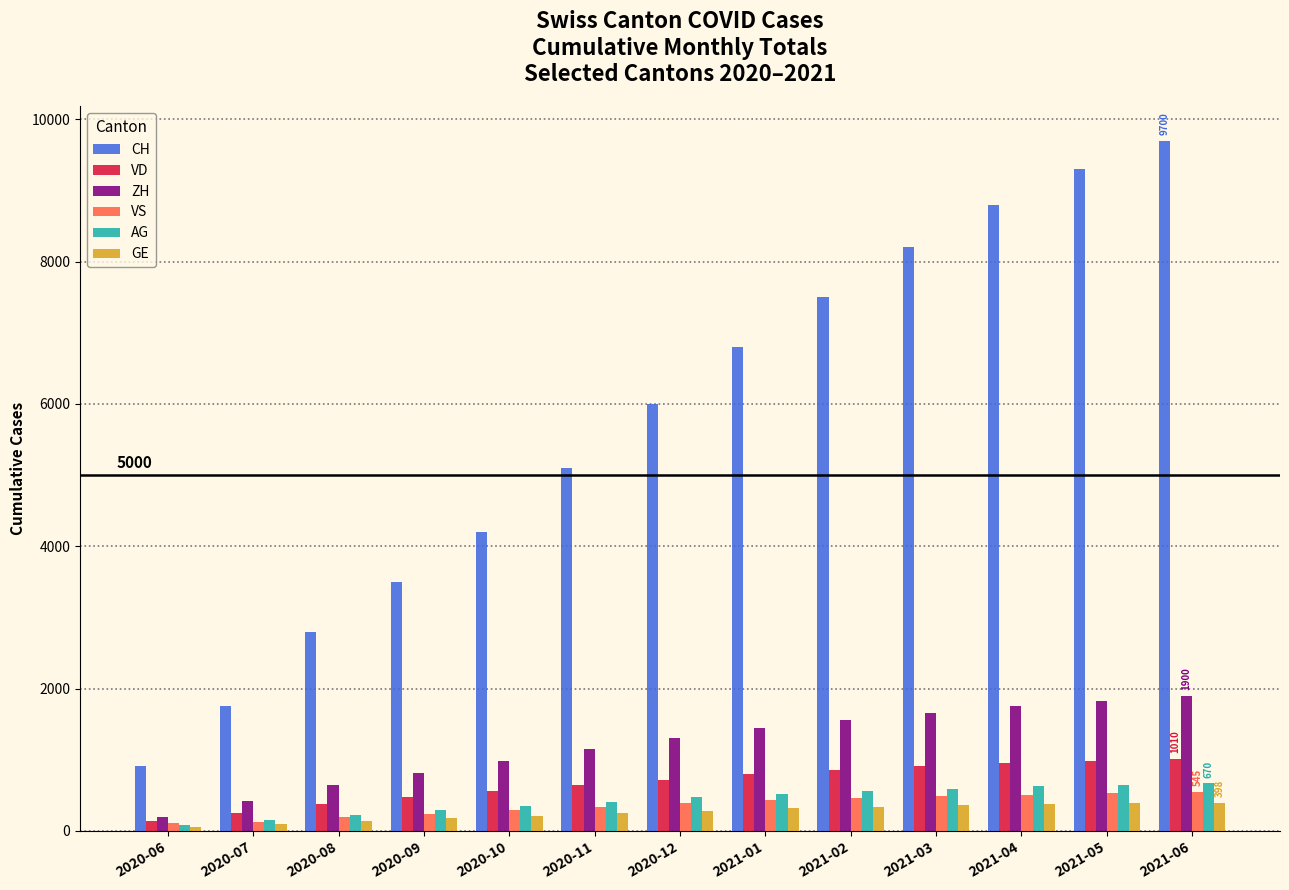

The CH series shows 1758 at 2020-07. True or false?

True